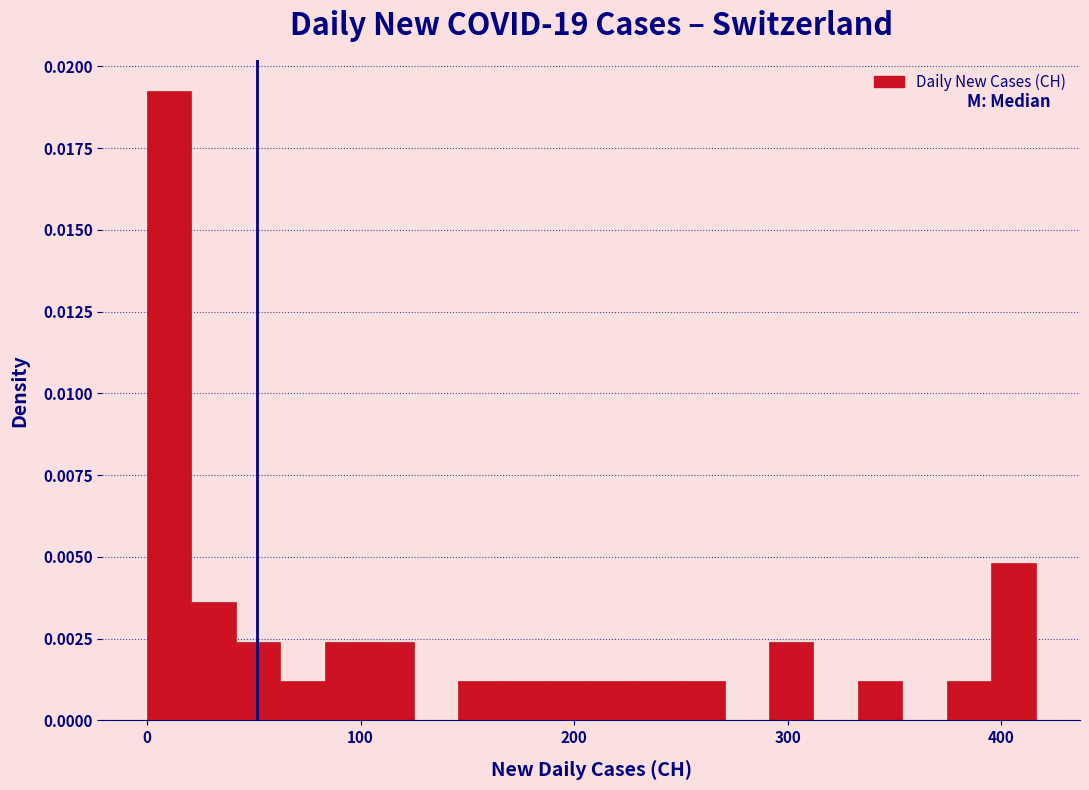

Around what value on the x-axis is the tallest bar? Give the approximate position of its centre, as read against the axis.

10